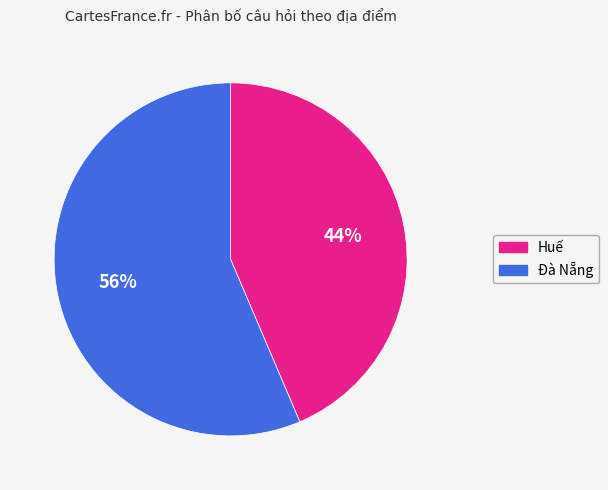

Approximately how many times larger is the value at Đà Nẵng compared to Huế?

1.3